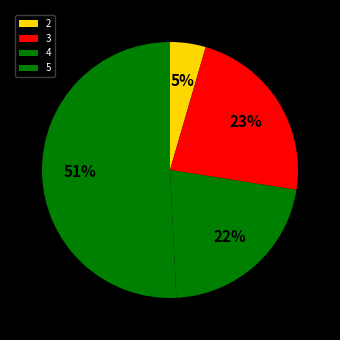

True or false: 3 accounts for 16% of the total.

False